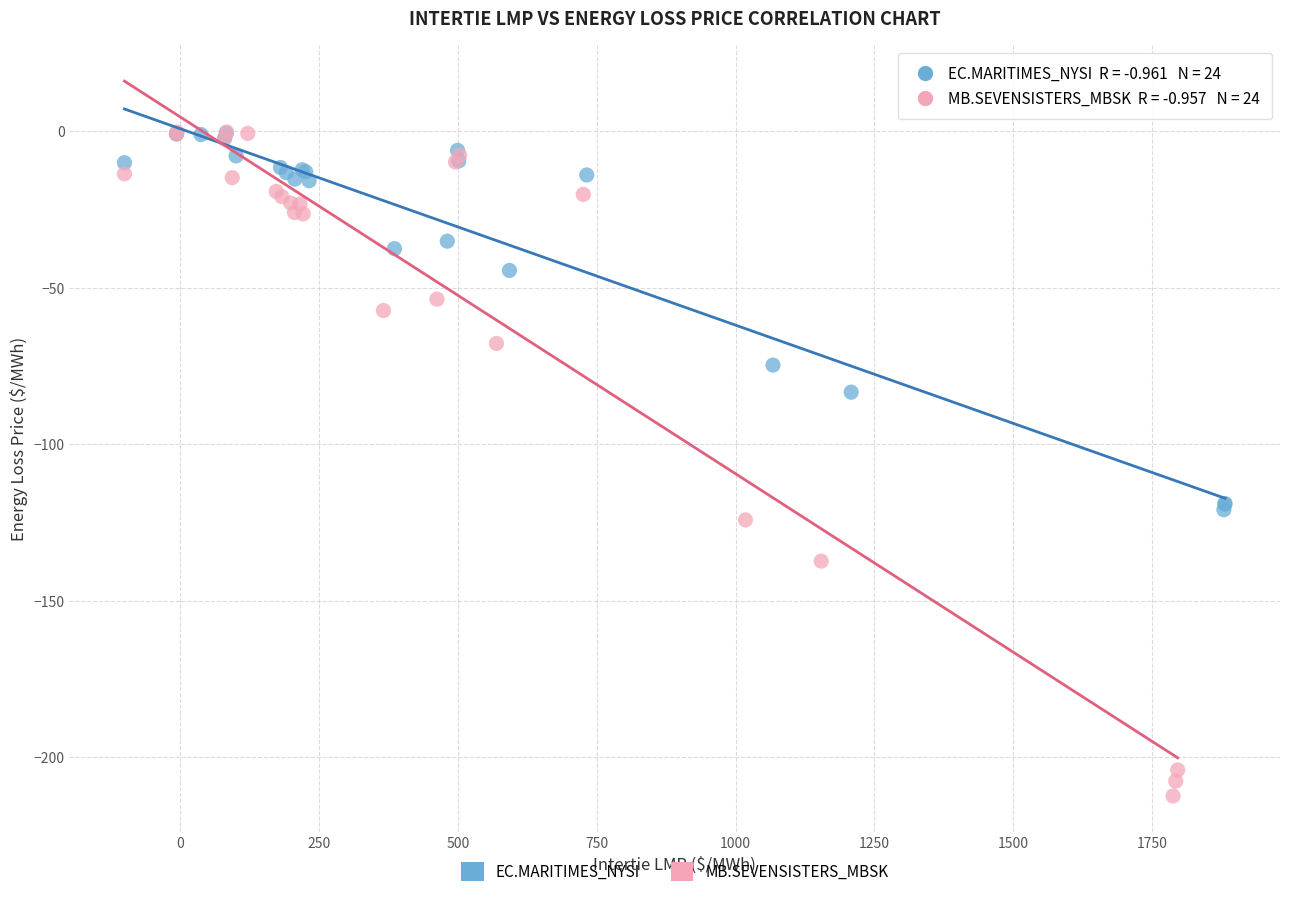

Which series reaches the minimum Y coordinate?

MB.SEVENSISTERS_MBSK